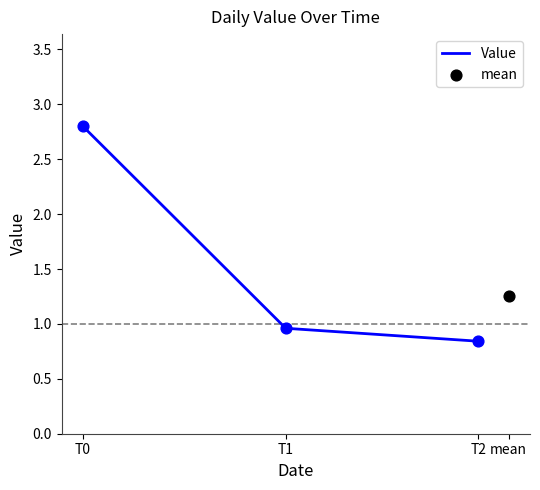

What is the change in value from T1 to T2?

-0.1